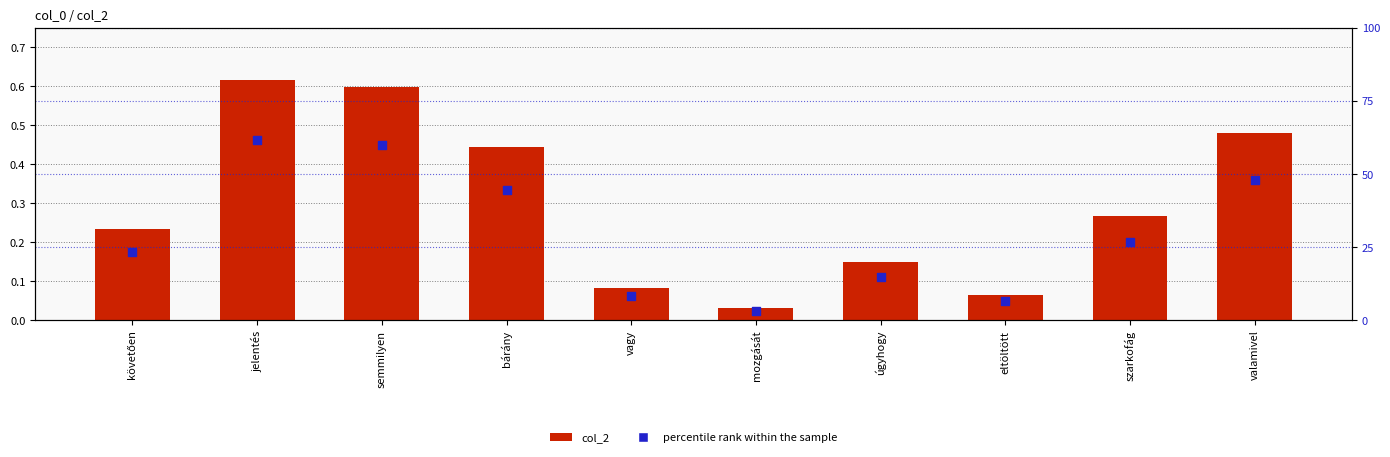

At which category is the sum across all series the highest?

jelentés